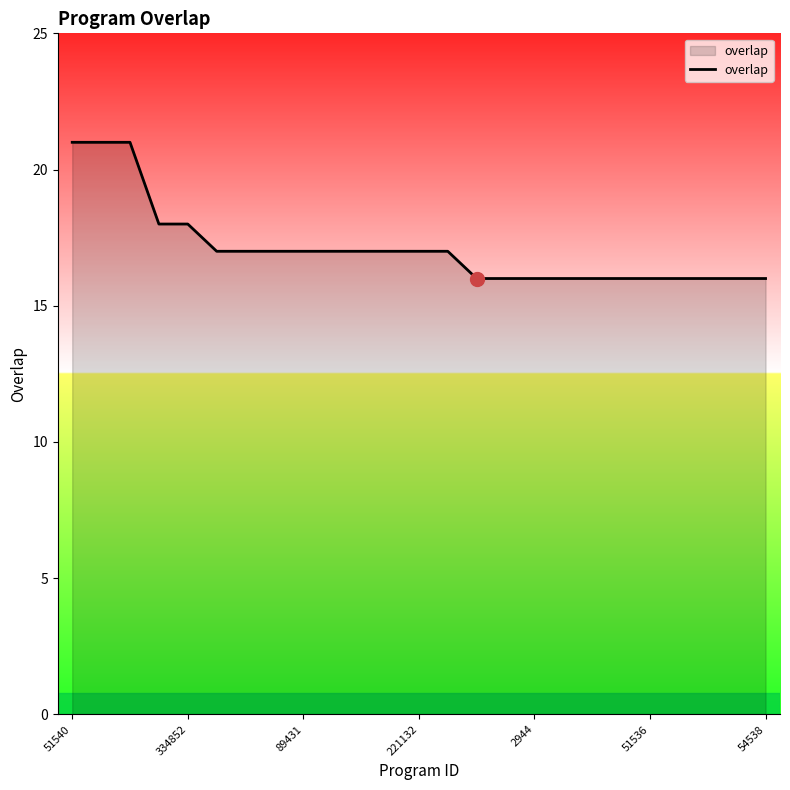

What is the maximum value shown in the chart?

21